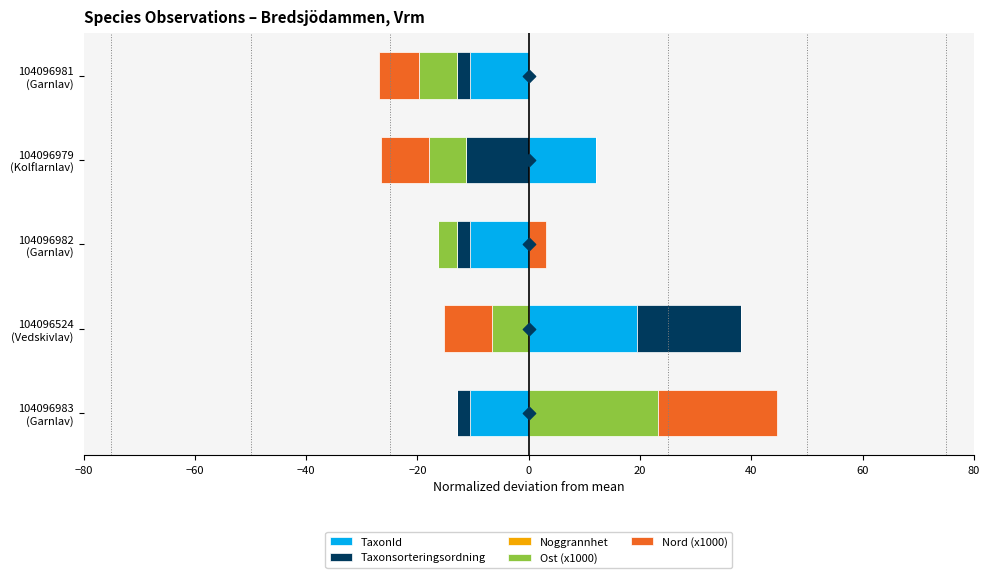

What is the total value across all series at 0?

0.6